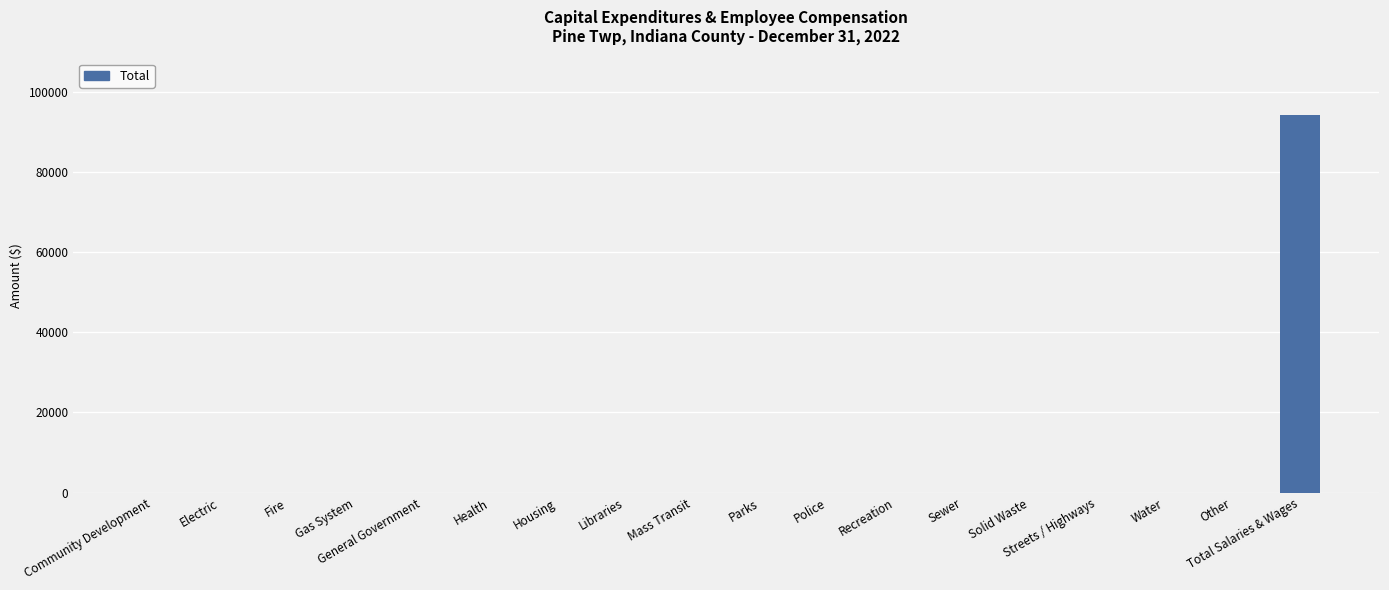

Reading left to right, what are all the values shown in this chart?

0	0	0	0	0	0	0	0	0	0	0	0	0	0	0	0	0	94181